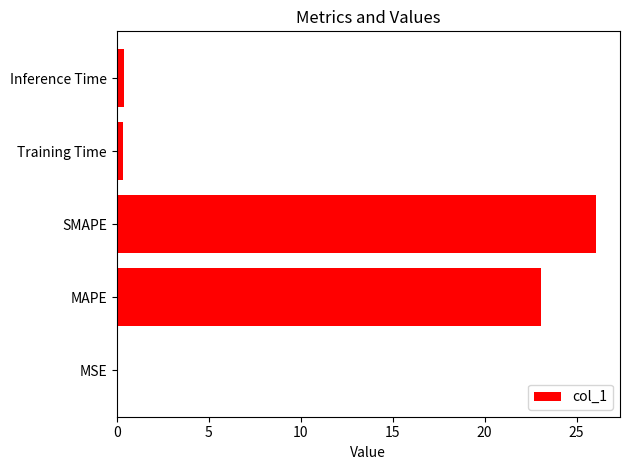

What is the sum of all values?

49.9